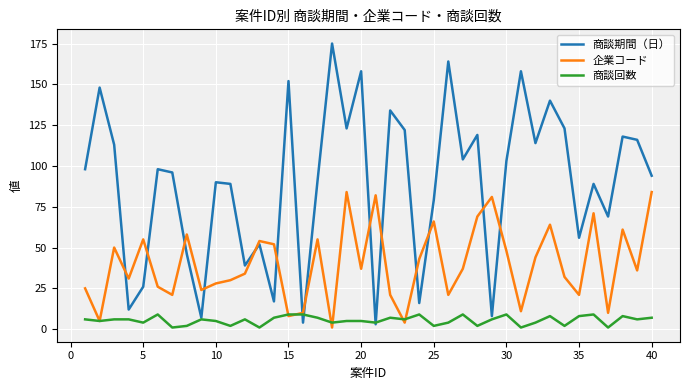

Which series has the largest total across all categories?

商談期間（日）